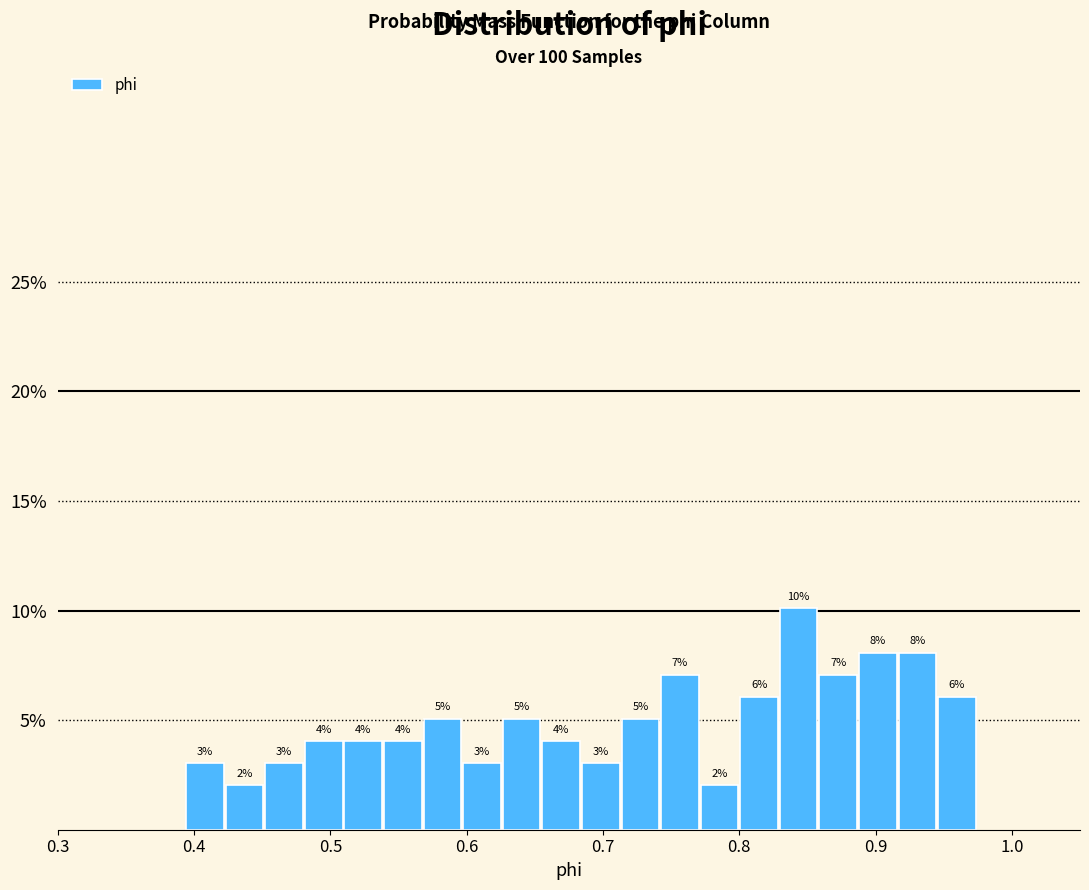

Read against the x-axis, roughly where is the centre of the tallest bar?

0.84